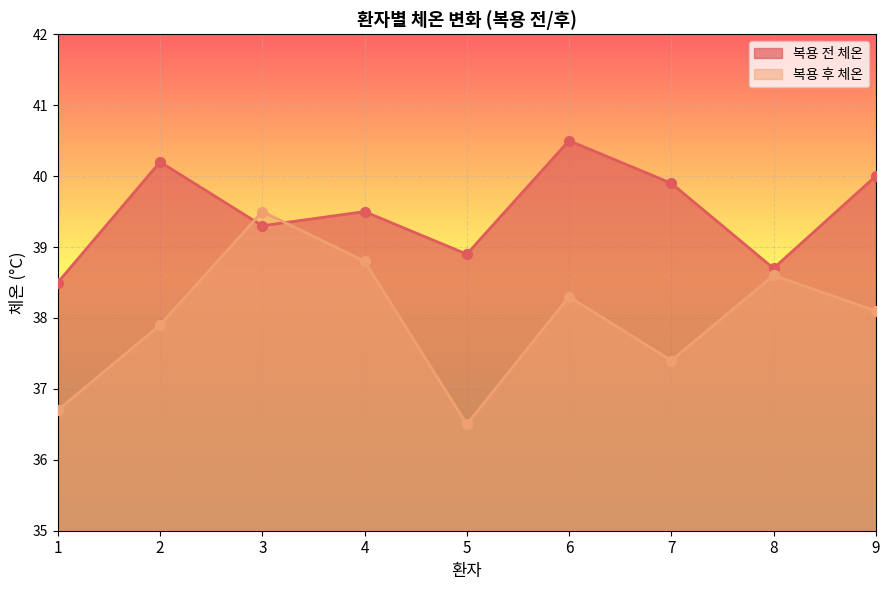

What are all the series names shown in the legend?

복용 전 체온, 복용 후 체온